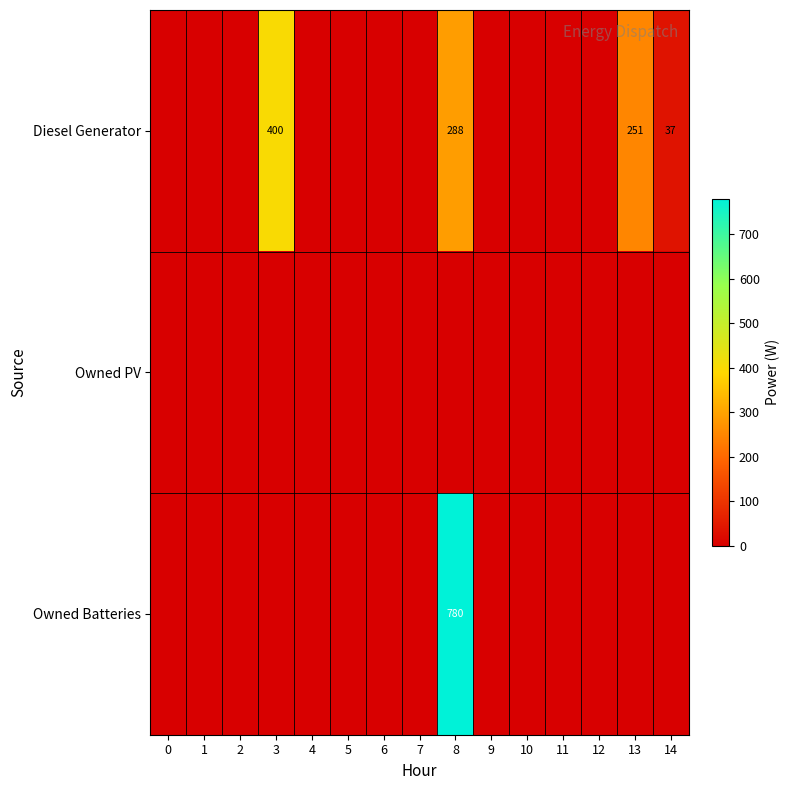

The value of Diesel Generator at 8 is 518. True or false?

False